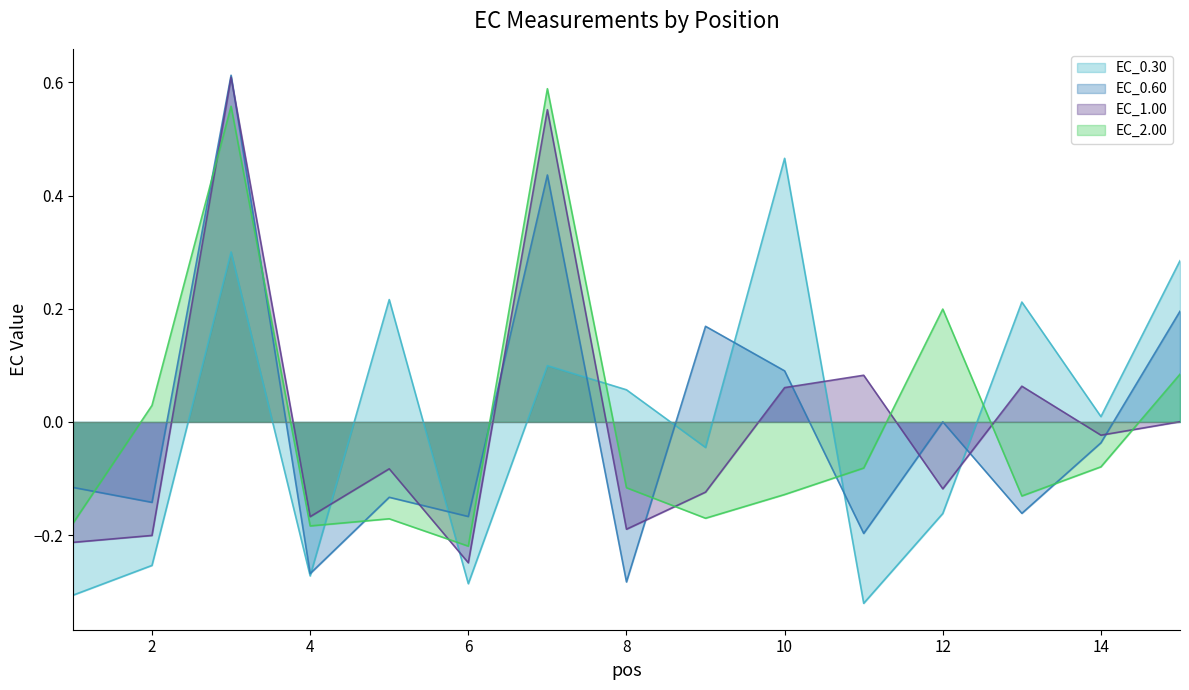

At which category does EC_0.60 reach its first local valley?

2